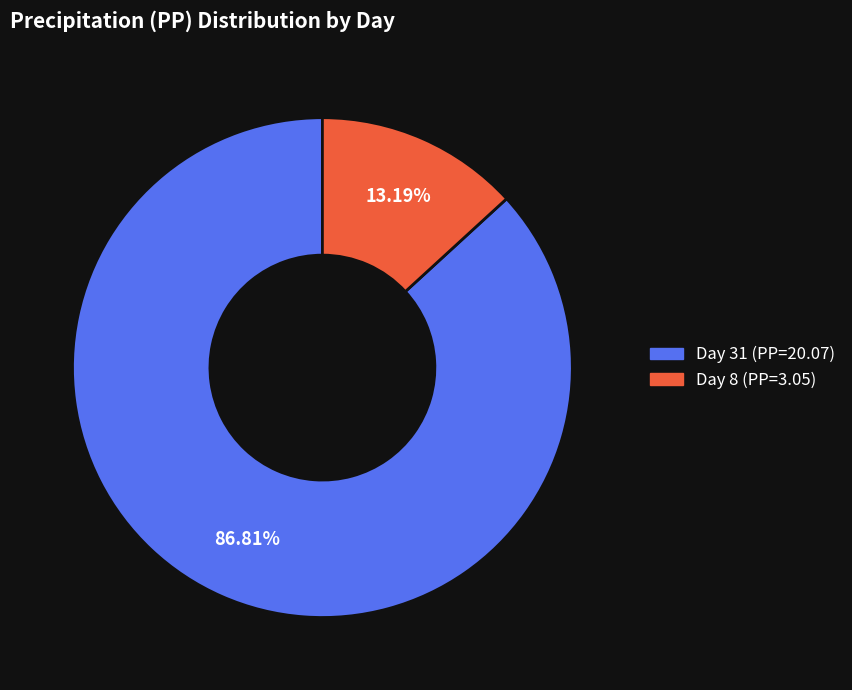

How many segments does this pie chart have?

2